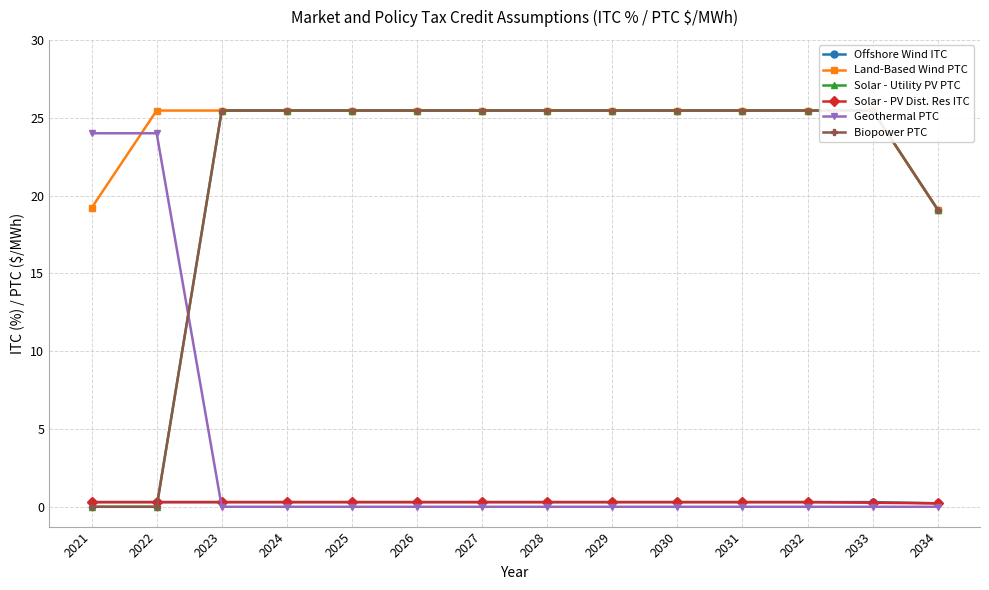

True or false: Biopower PTC and Solar - Utility PV PTC intersect in this chart.

False